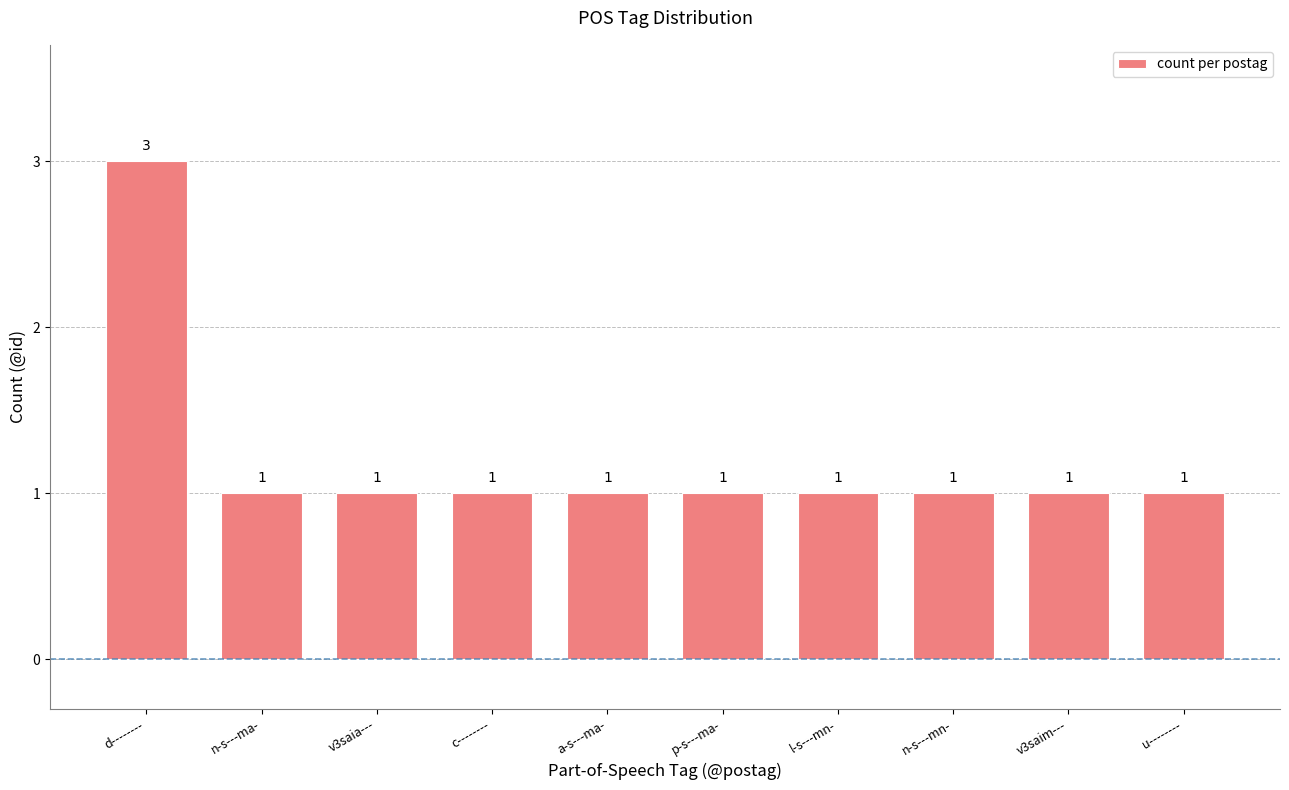

How many distinct data groups are displayed?

1